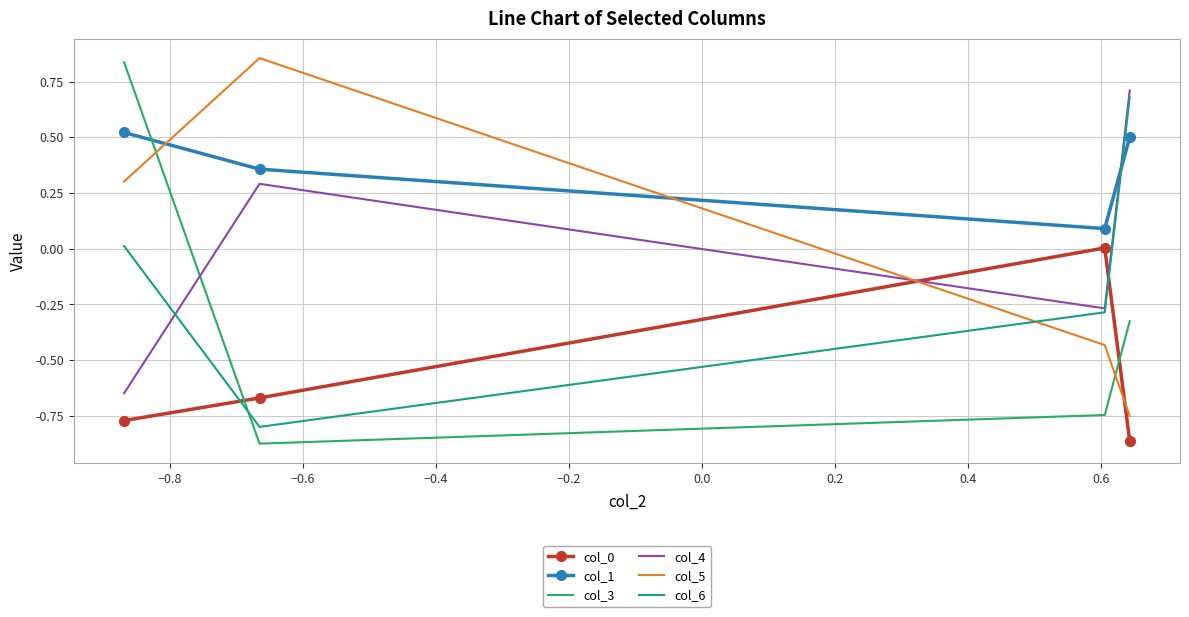

Which series has the largest total across all categories?

col_1